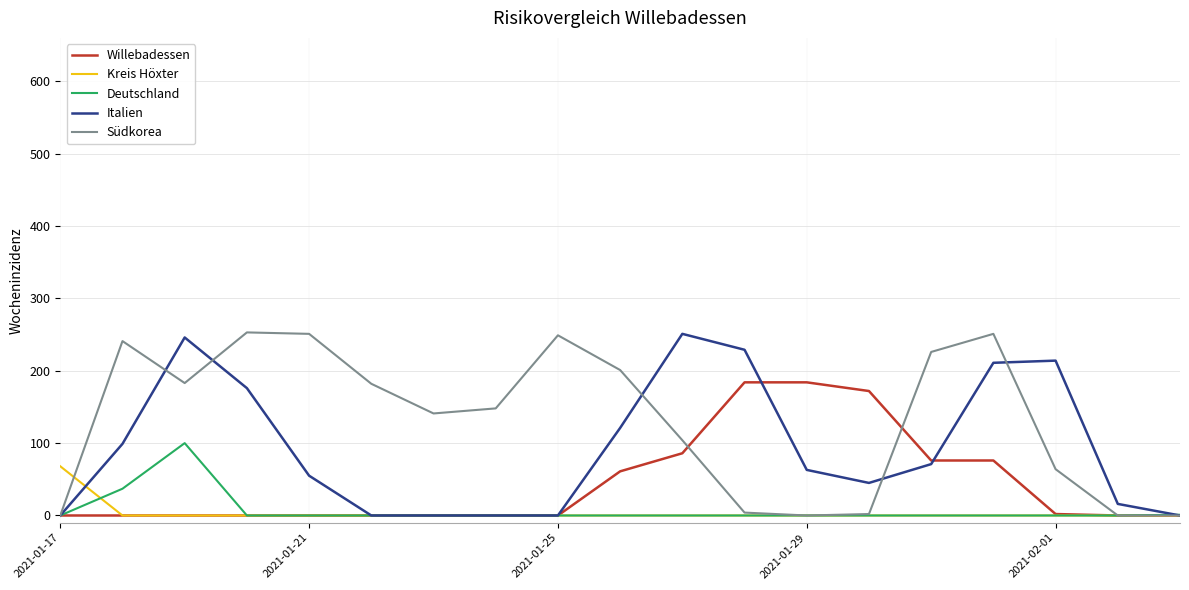

What is the maximum value for Kreis Höxter?

68